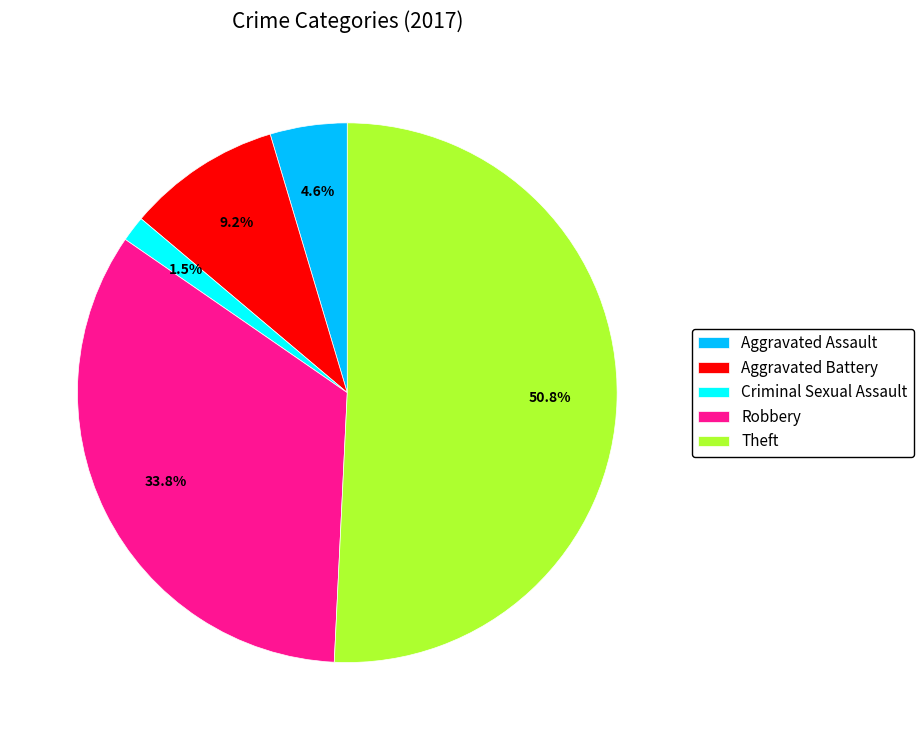

Between Criminal Sexual Assault and Robbery, which is larger?

Robbery